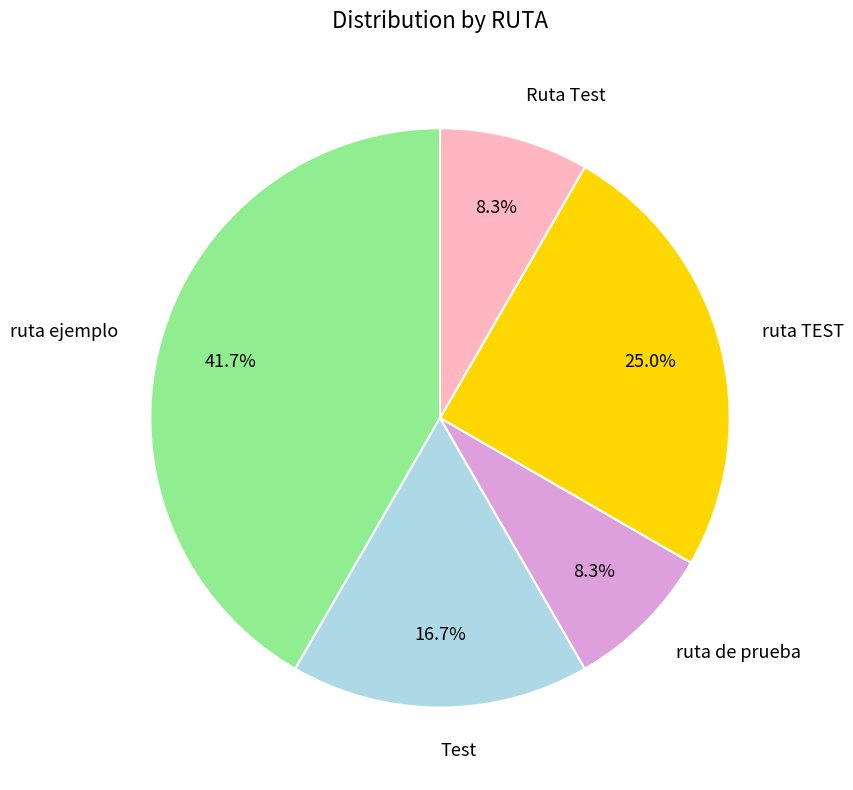

The ruta de prueba slice represents 8% of the pie. True or false?

True